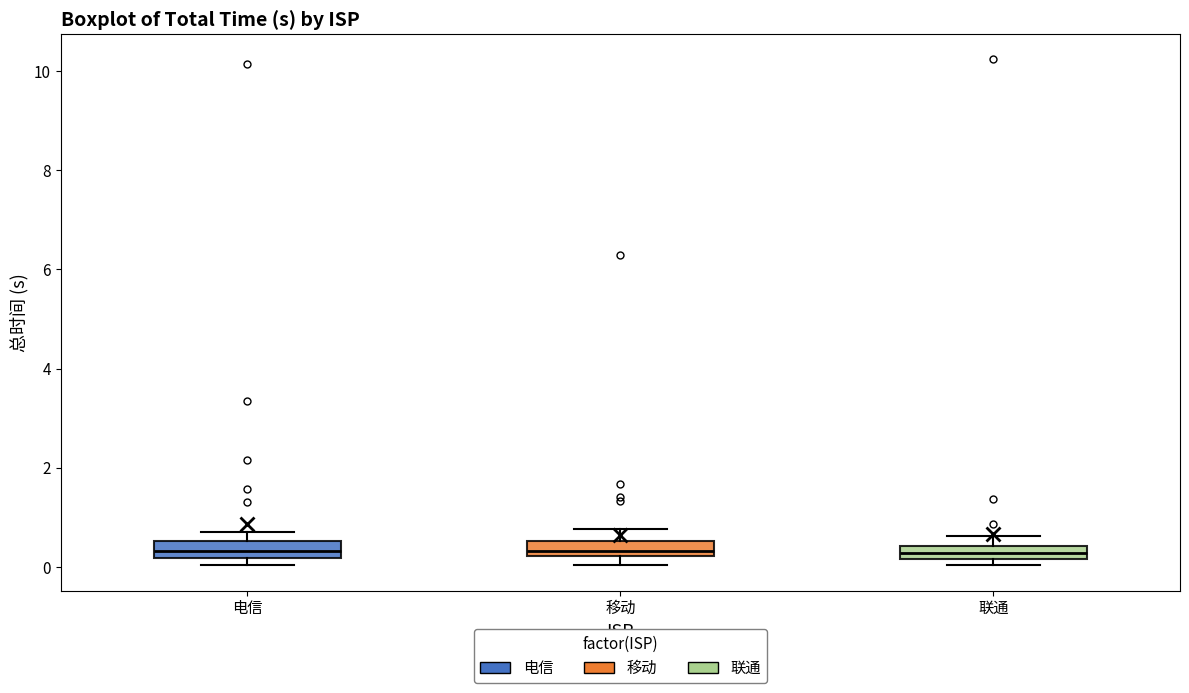

Where is the upper edge of the box for 电信 on the y-axis? The values are not printed on the chart, so give them approximately, as read against the axis.

0.6